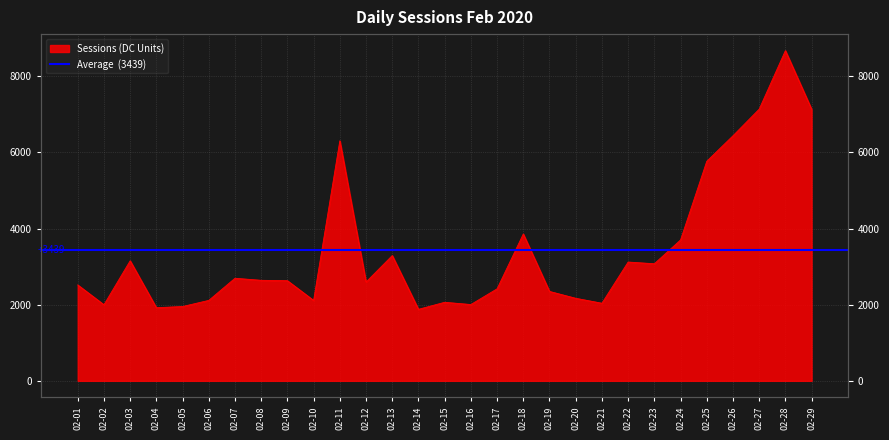

Which has a higher value, 02-02 or 02-22?

02-22